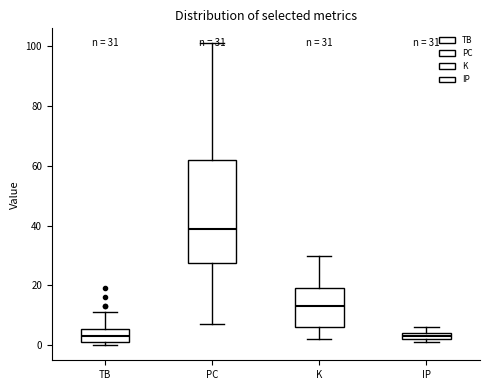

Which box's median line is the highest?

PC